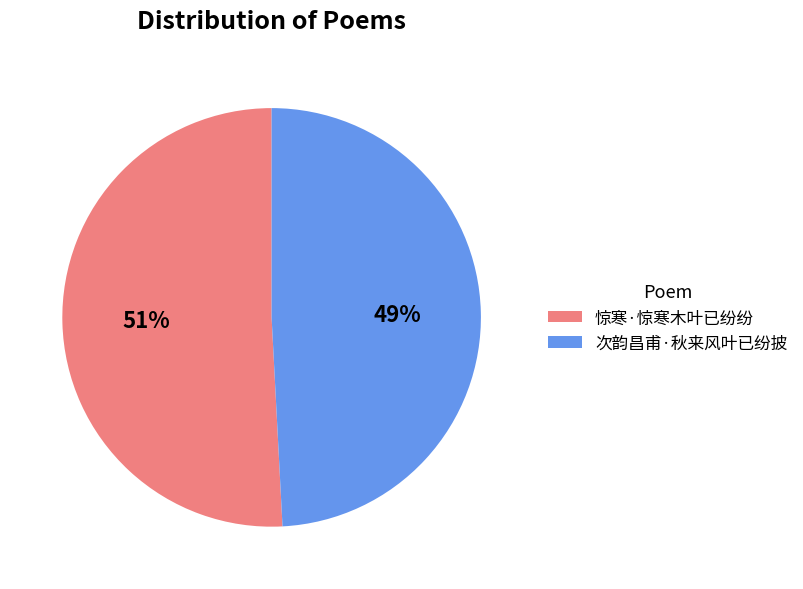

Which slice represents more than half of the pie?

惊寒·惊寒木叶已纷纷